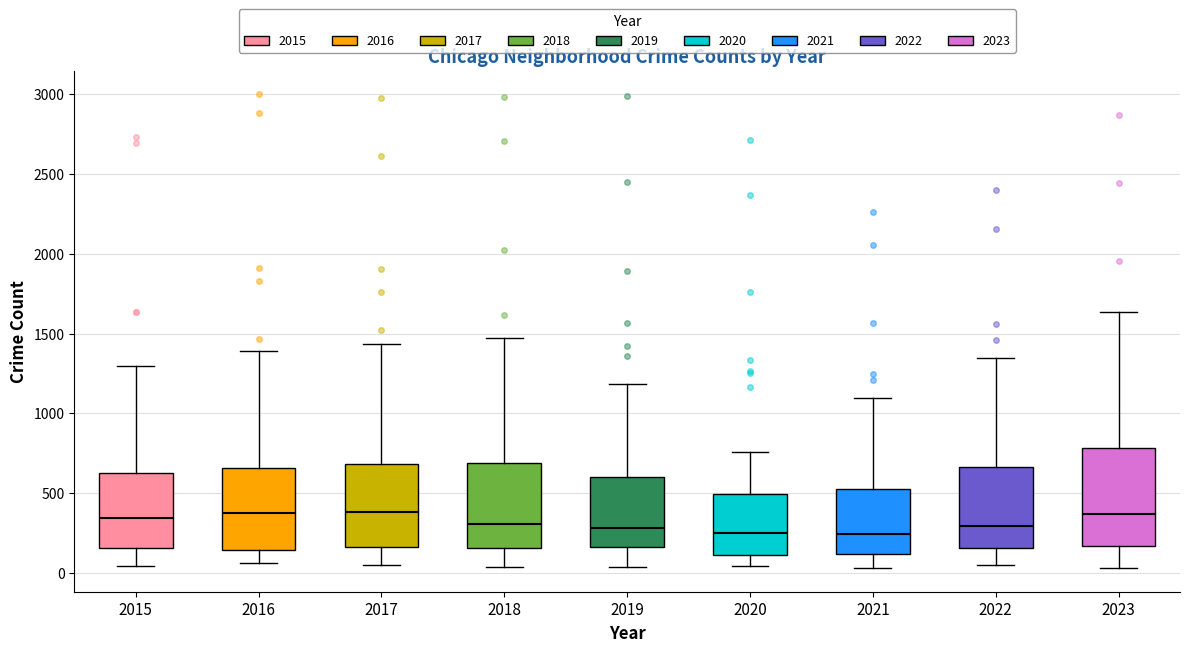

Comparing the boxes themselves (not the whiskers), which one is the tallest?

2023